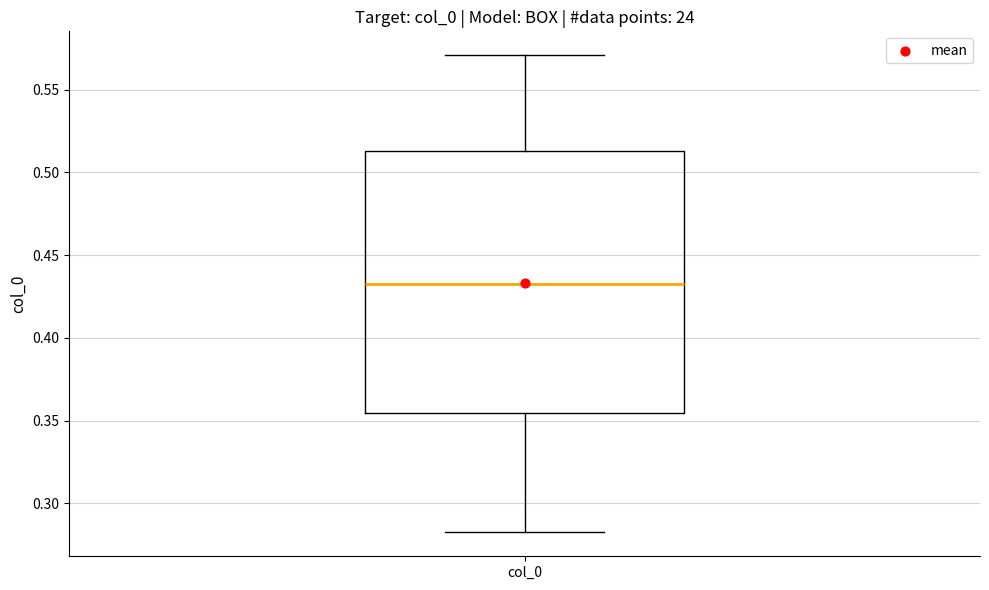

Read this box plot against the y-axis: the position of the median line, the range covered by the box, and the ends of both whiskers. The values are not printed on the chart, so give them approximately, as read against the axis.

median 0.435, box 0.355 to 0.515, whiskers 0.280 to 0.570